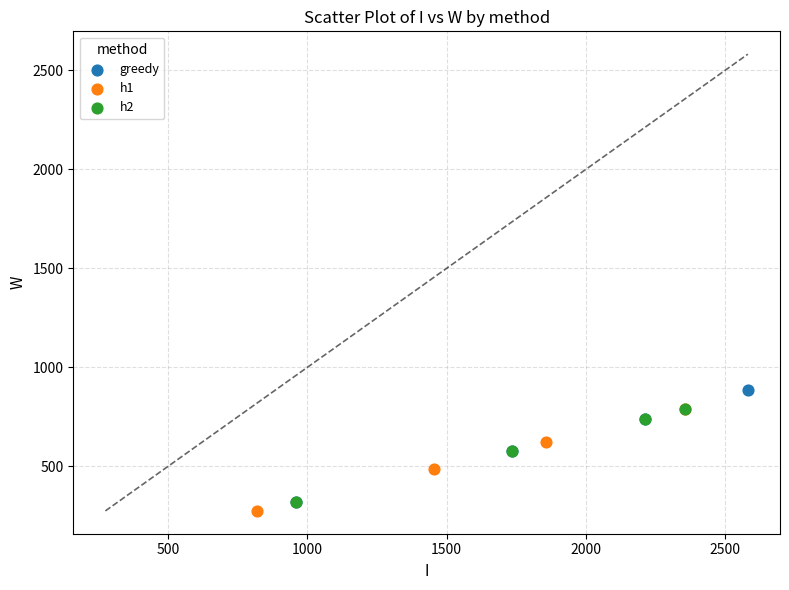

Which series has the largest Y range (max minus min)?

greedy